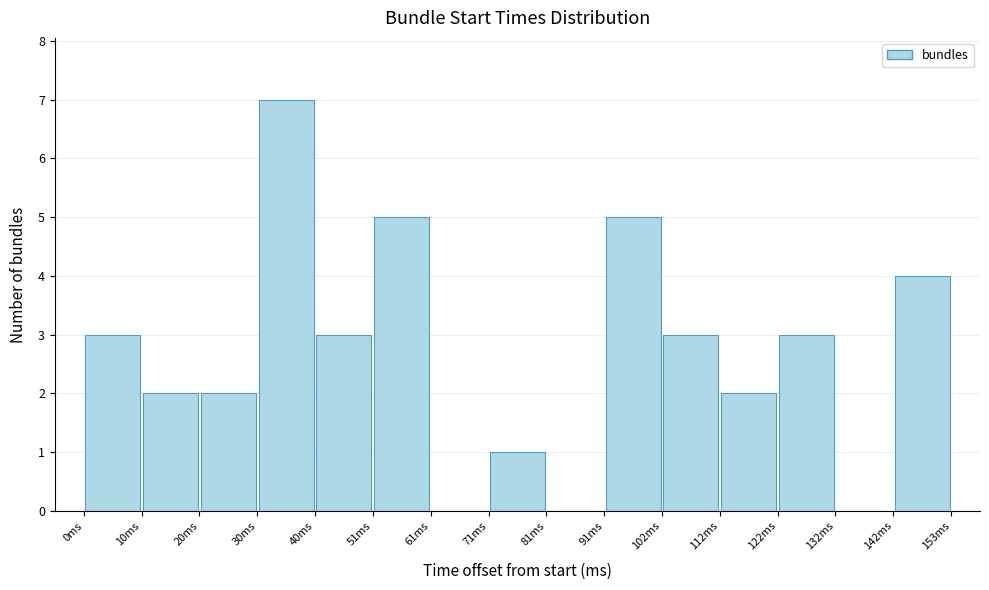

Reading left to right, list every bar in this chart as the range it spans on the x-axis followed by its height. Neither the bar edges nor the heights are printed on the chart, so give them approximately, as read against the axes.

0.0 to 10.2: 3
10.2 to 20.4: 2
20.4 to 30.6: 2
30.6 to 40.8: 7
40.8 to 51.0: 3
51.0 to 61.2: 5
61.2 to 71.4: 0
71.4 to 81.6: 1
81.6 to 91.8: 0
91.8 to 102.0: 5
102.0 to 112.2: 3
112.2 to 122.4: 2
122.4 to 132.6: 3
132.6 to 142.8: 0
142.8 to 153.0: 4